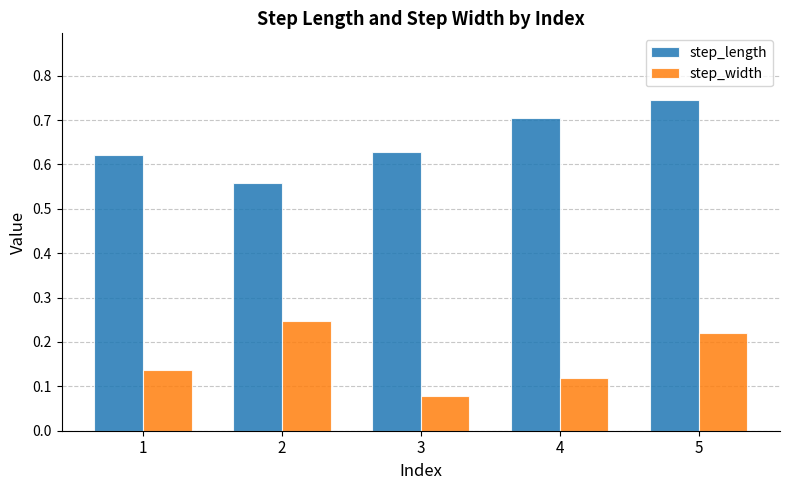

Count the step_length values in the range 0 to 1.

5